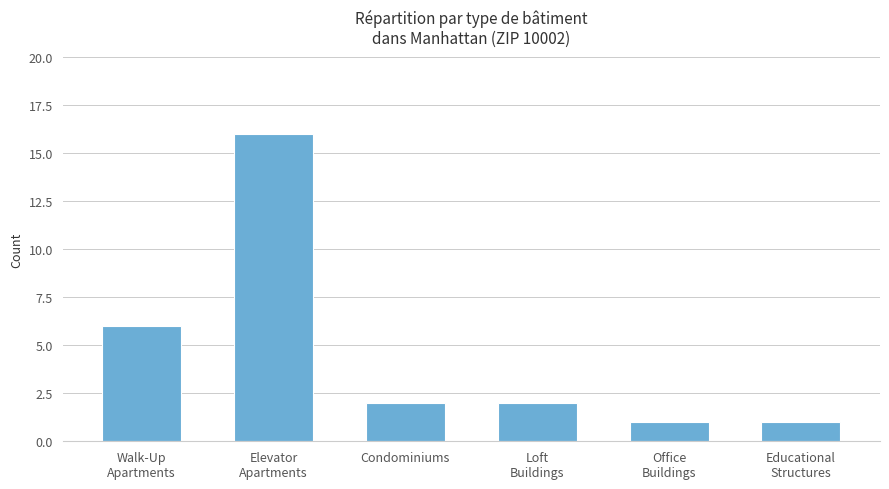

Between Condominiums and Elevator
Apartments, which is larger?

Elevator
Apartments